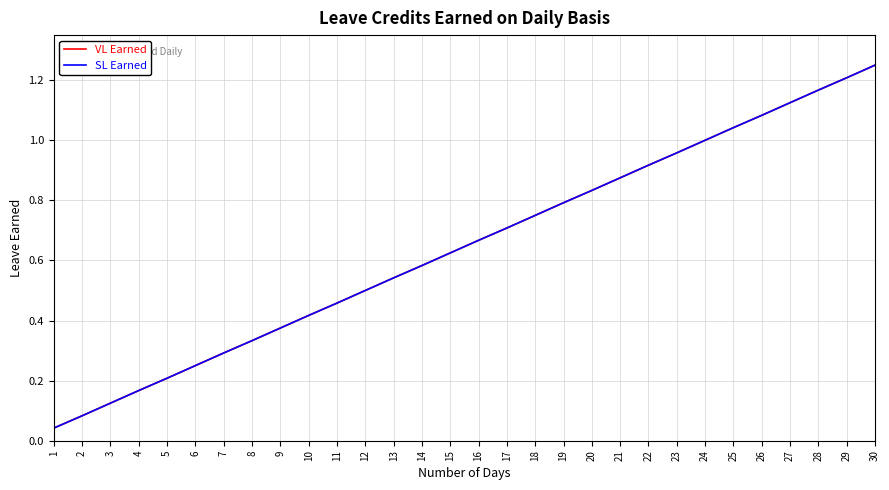

Does the chart have visible grid lines?

Yes